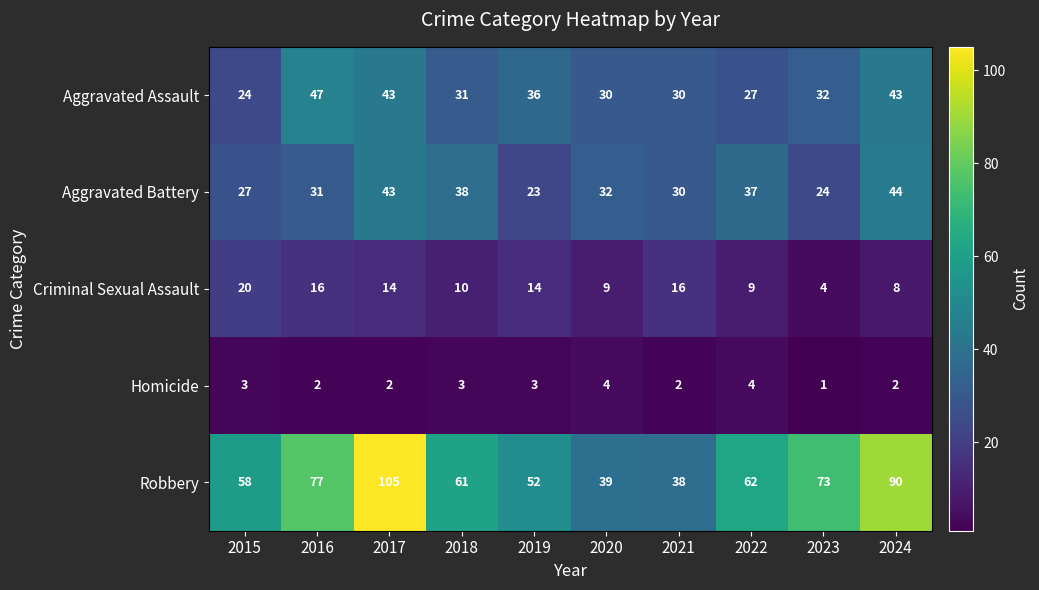

Which label corresponds to the largest value in the chart?

2017